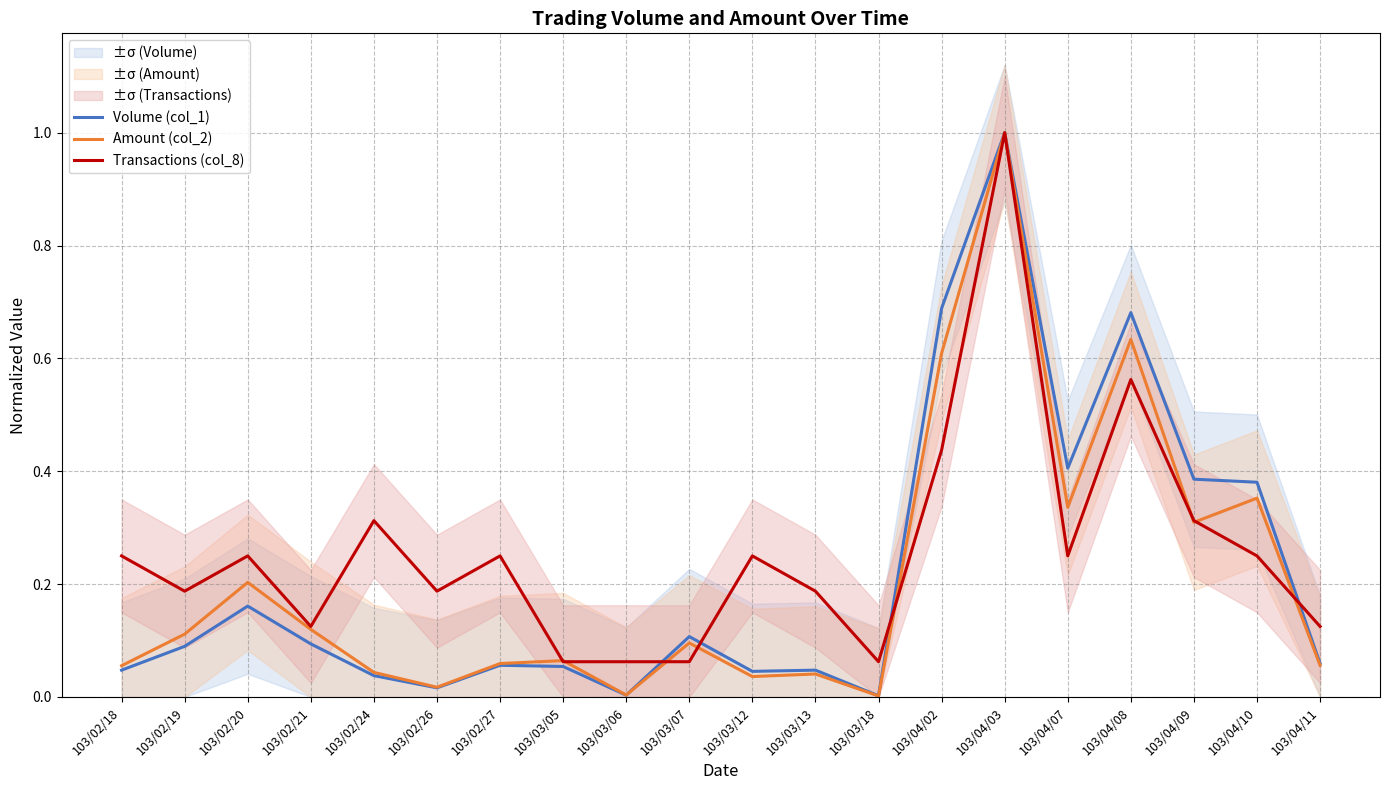

At which category is the sum across all series the highest?

103/04/03